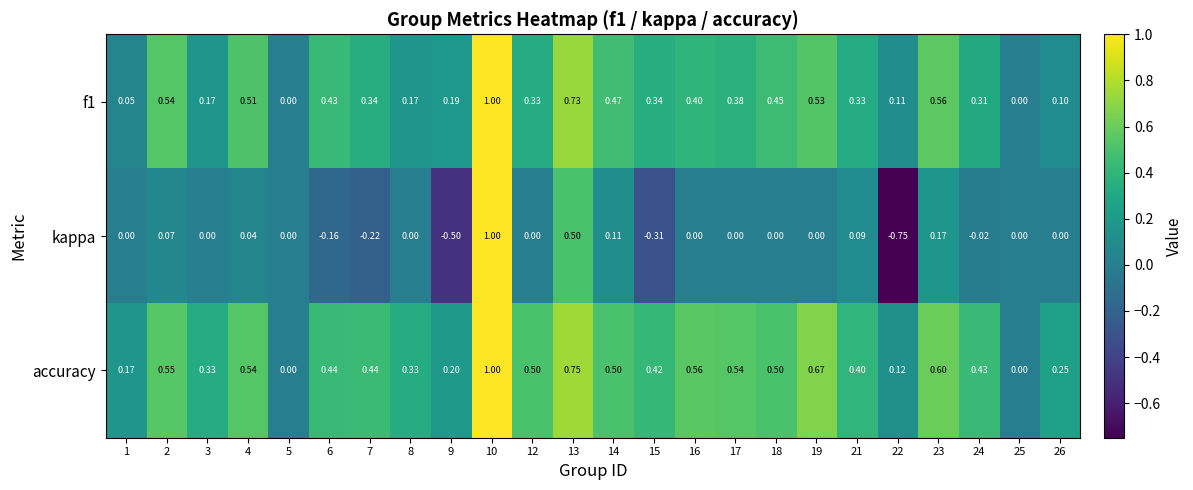

Which series has the largest range (max minus min)?

kappa